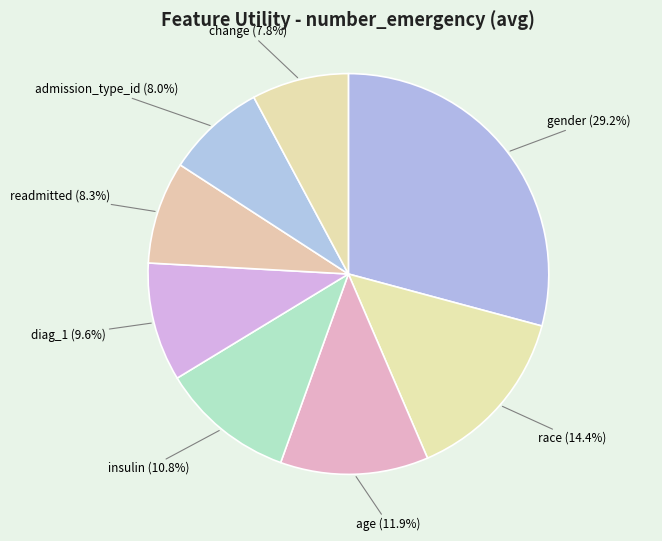

Is race the majority of the pie?

No